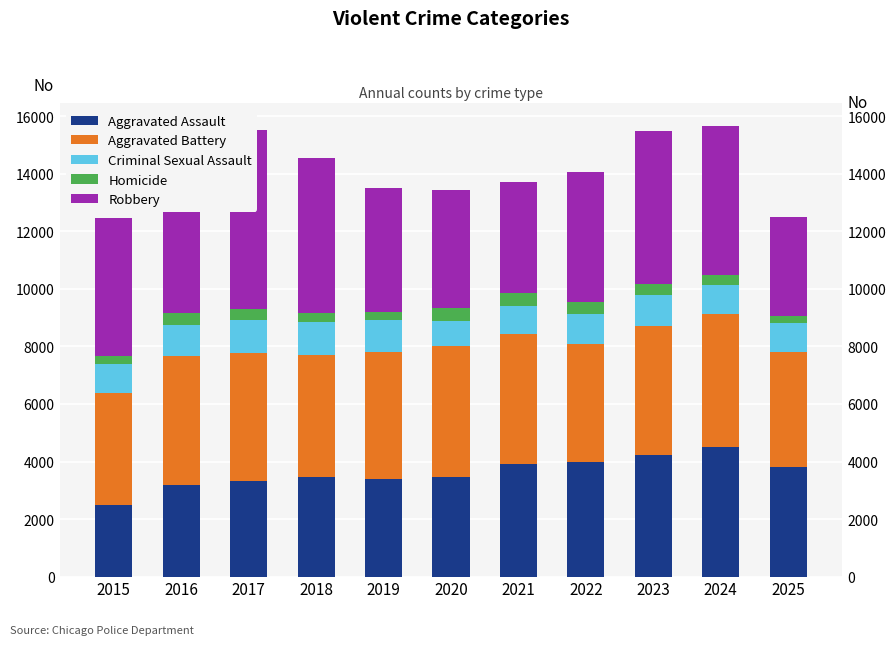

Is the value of Robbery at 2016 greater than the value of Aggravated Battery at 2017?

Yes